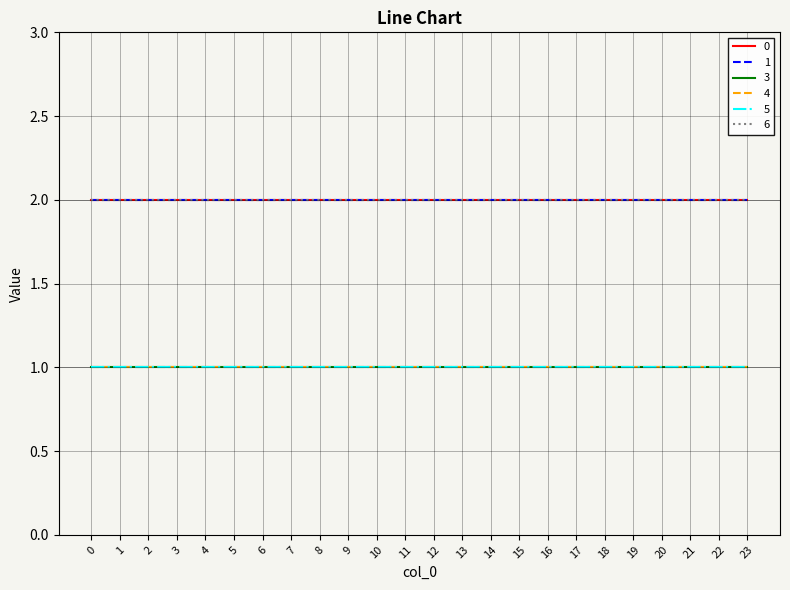

Does the chart display data point markers on the line(s)?

No